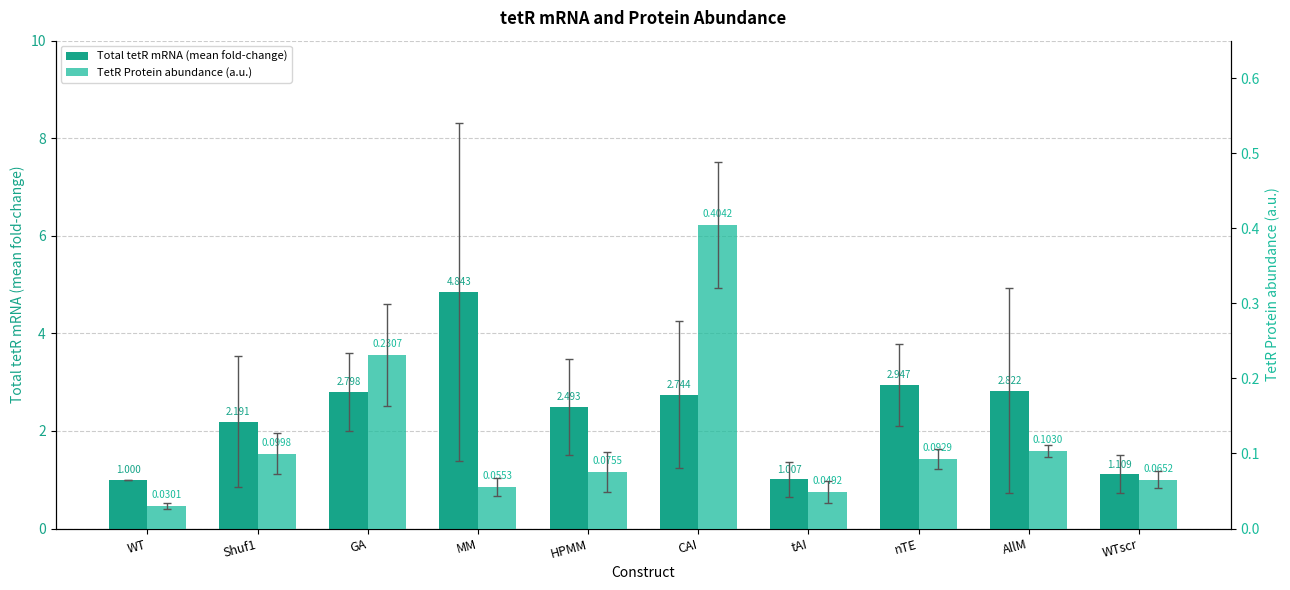

Which series has the largest range (max minus min)?

Total tetR mRNA (mean fold-change)